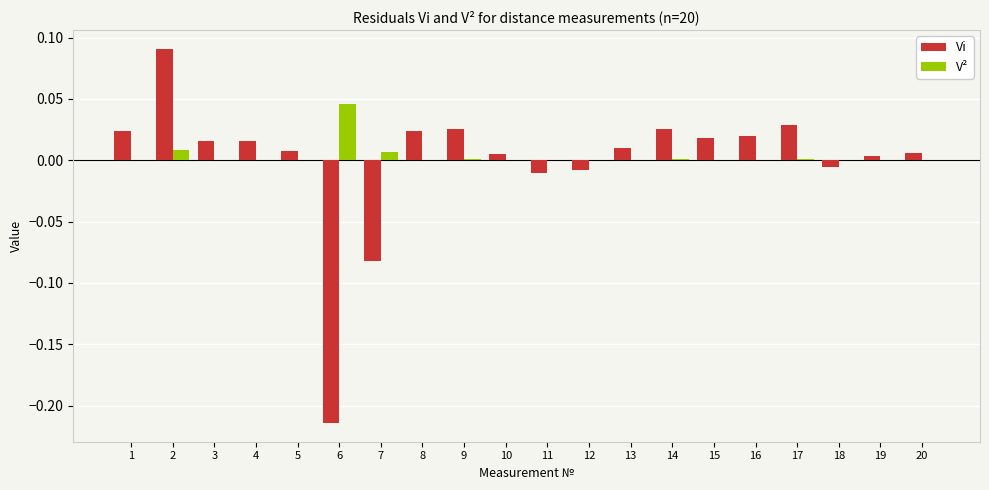

The Vi series shows -0.0 at 12. True or false?

True